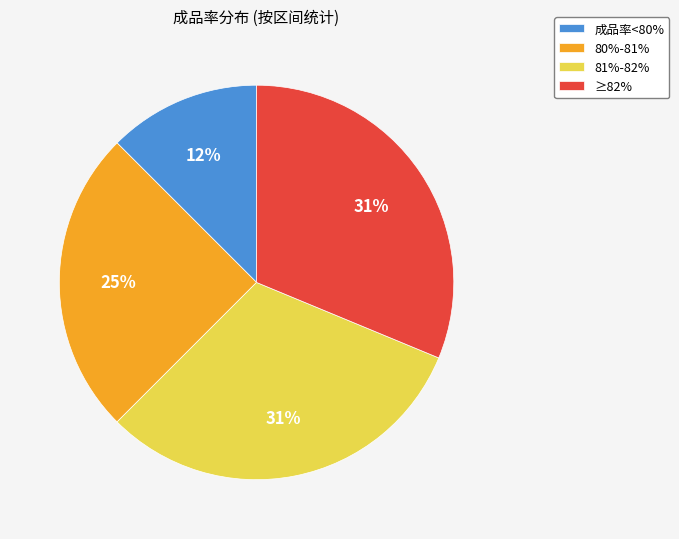

Which slice is the smallest?

成品率<80%